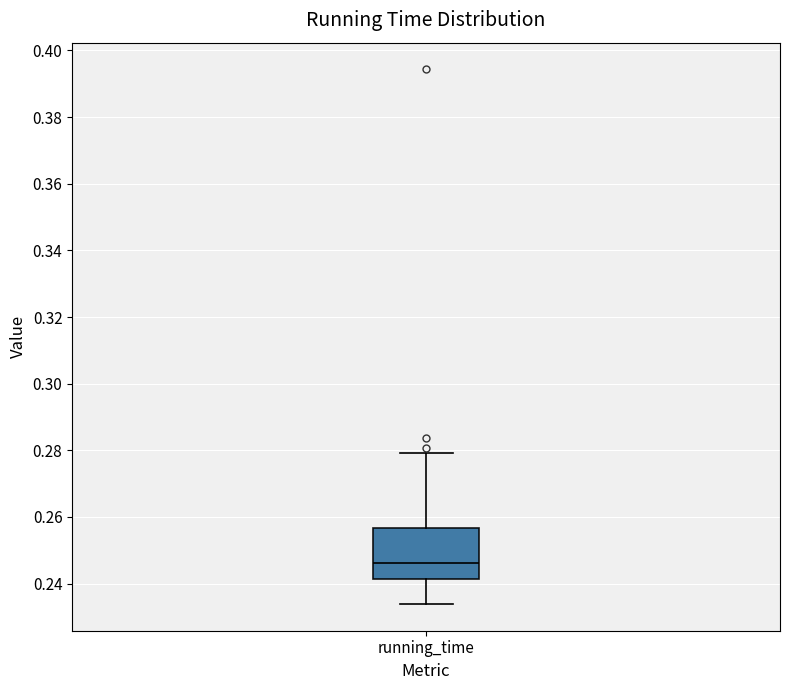

Where is the lower edge of the box for running_time on the y-axis? The values are not printed on the chart, so give them approximately, as read against the axis.

0.242